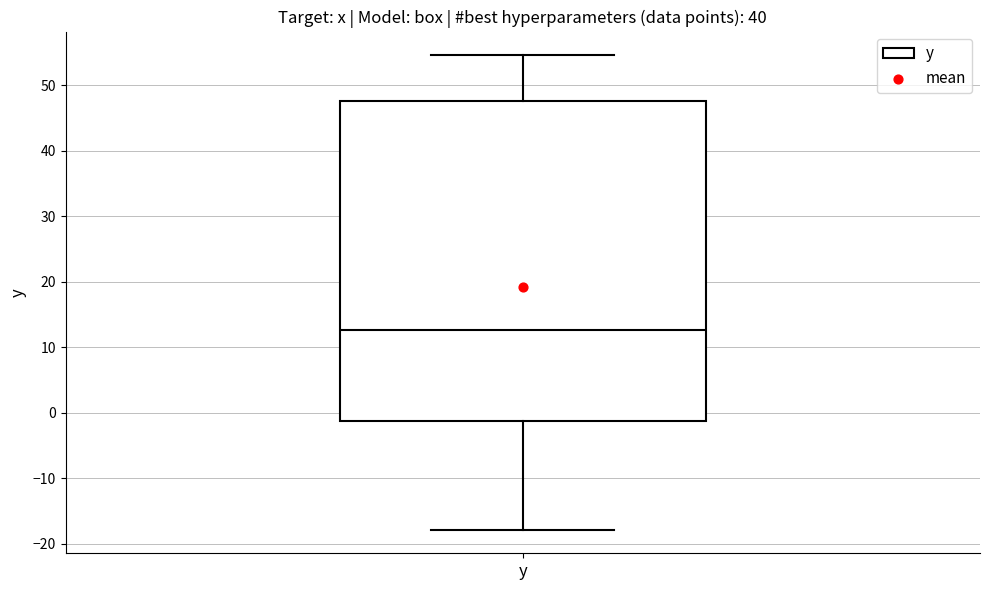

Where is the upper edge of the box for y on the y-axis? The values are not printed on the chart, so give them approximately, as read against the axis.

48